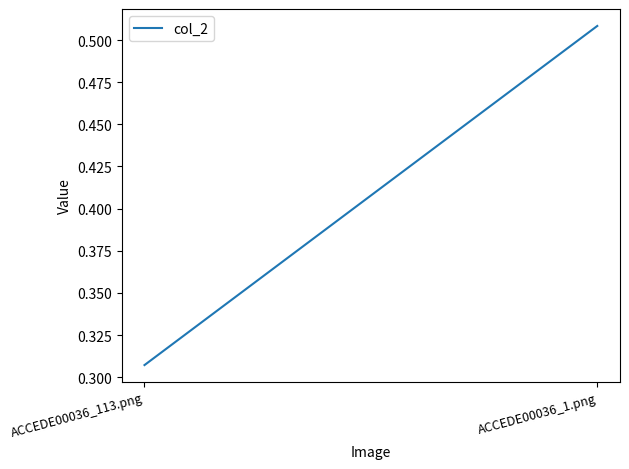

The value at ACCEDE00036_1.png is 0.7. True or false?

False